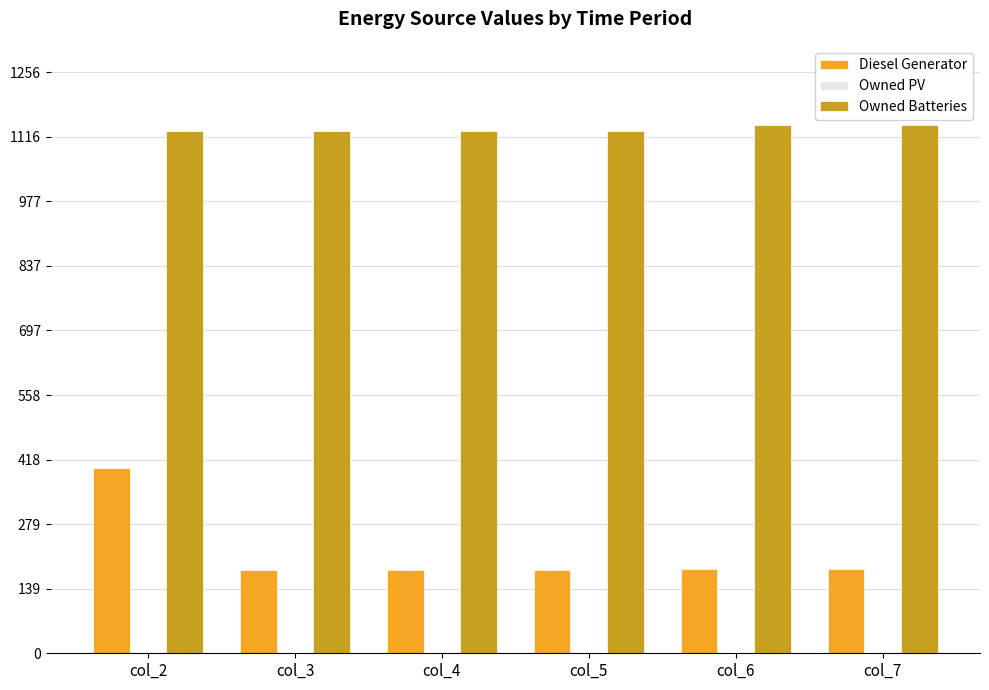

List the series in order of their peak value, lowest first.

Diesel Generator, Owned Batteries